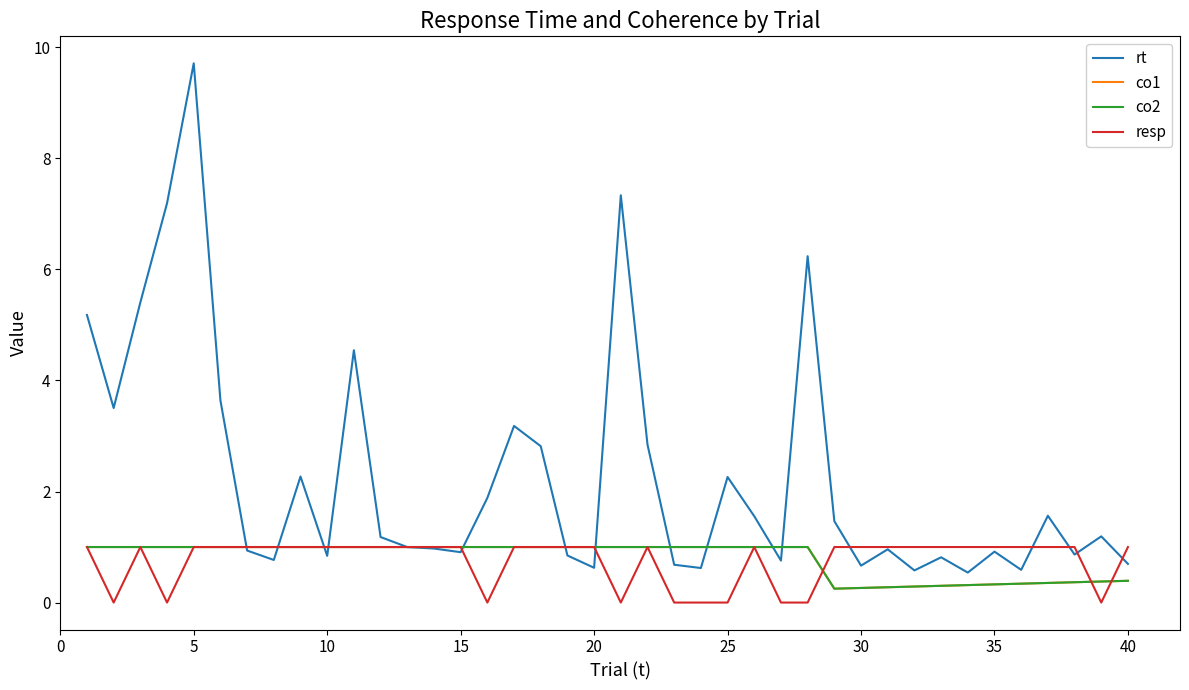

Where is the first local maximum for rt?

5